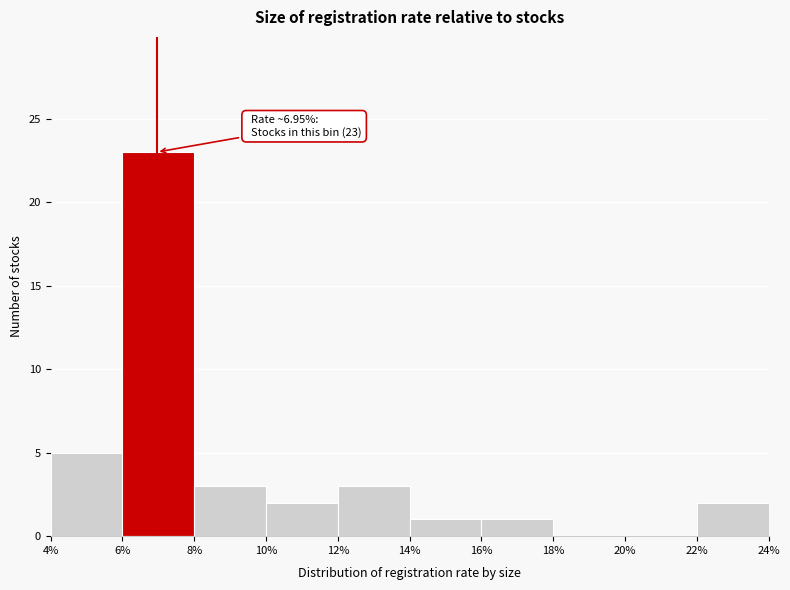

Which range on the x-axis has the tallest bar?

6% to 8%